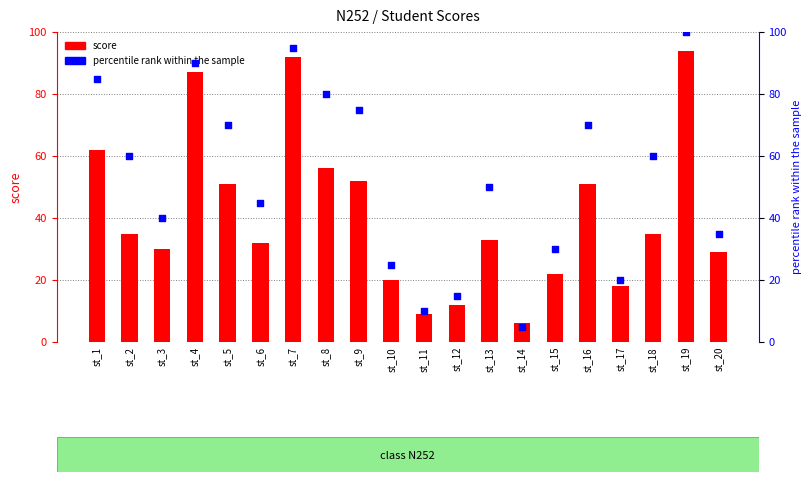

At which category is the sum across all series the highest?

st_19